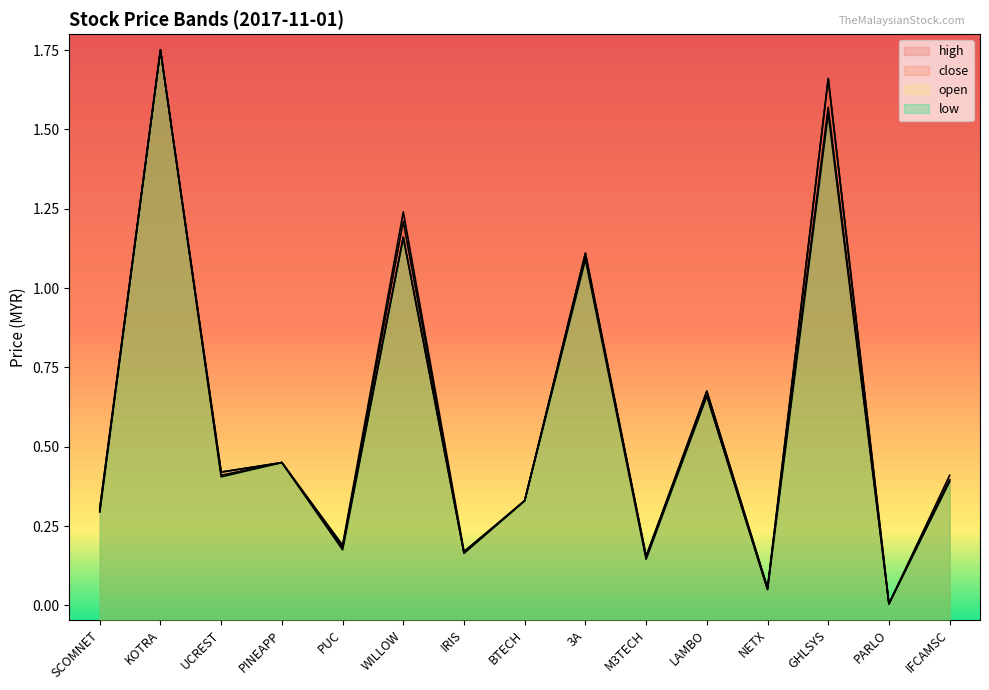

What is the label of the 12th point from the right?

PINEAPP